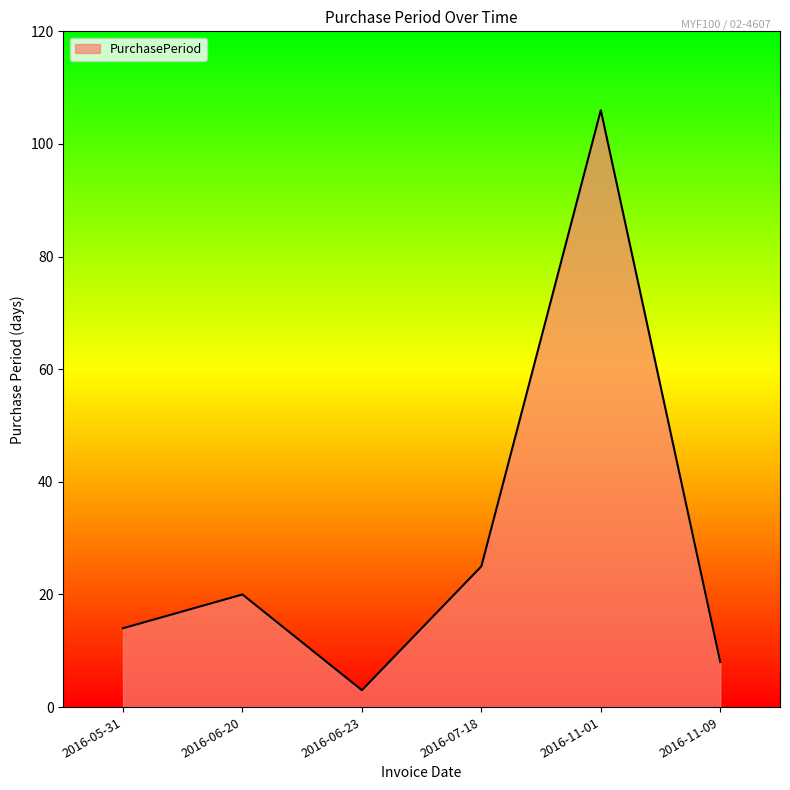

Where is the data nearest to the value 54?

2016-07-18